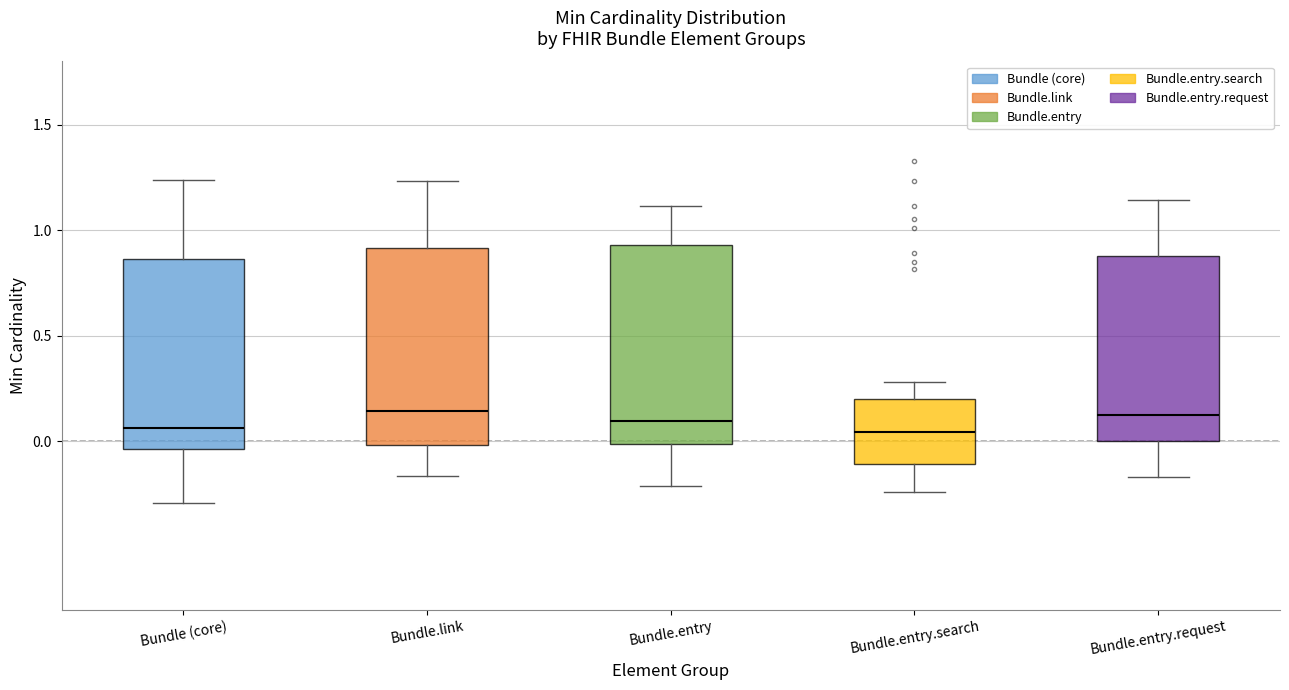

Reading left to right, read every box against the y-axis: the position of its median line, the range the box covers, and the ends of its whiskers. The values are not printed on the chart, so give them approximately, as read against the axis.

Bundle (core): median 0.05, box -0.05 to 0.85, whiskers -0.30 to 1.25
Bundle.link: median 0.15, box 0.00 to 0.90, whiskers -0.15 to 1.25
Bundle.entry: median 0.10, box 0.00 to 0.95, whiskers -0.20 to 1.10
Bundle.entry.search: median 0.05, box -0.10 to 0.20, whiskers -0.25 to 0.30
Bundle.entry.request: median 0.10, box 0.00 to 0.90, whiskers -0.15 to 1.15